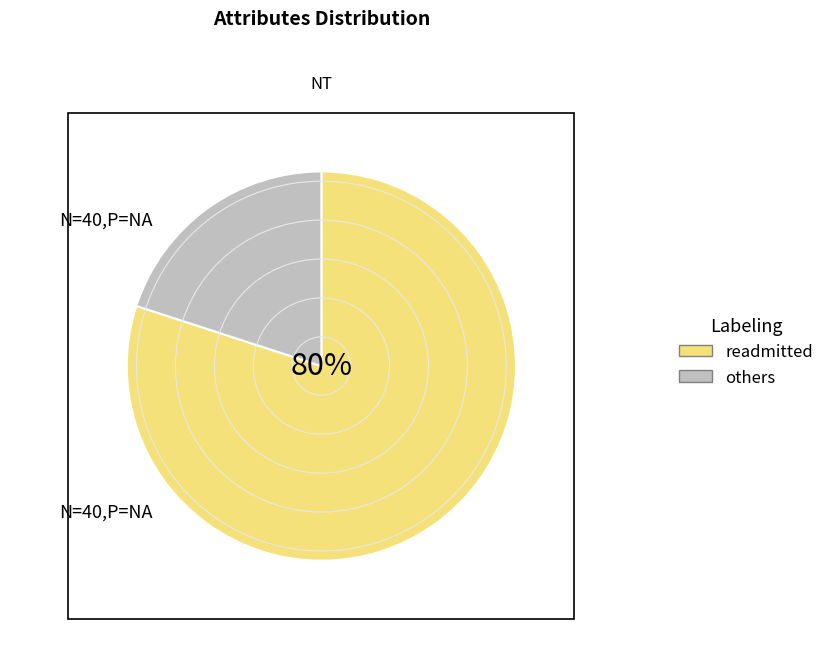

Is it true that others is 20% of the pie?

True